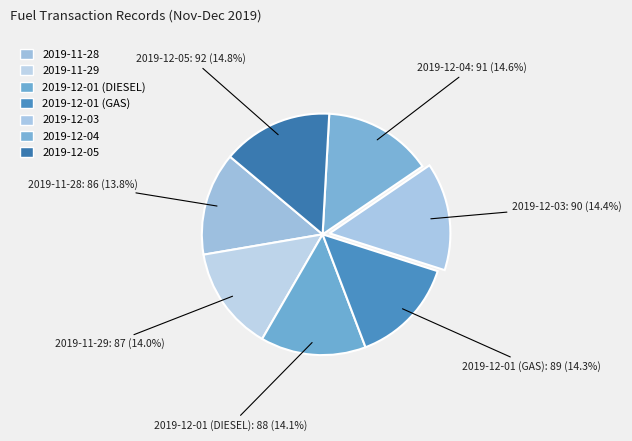

How many segments does this pie chart have?

7